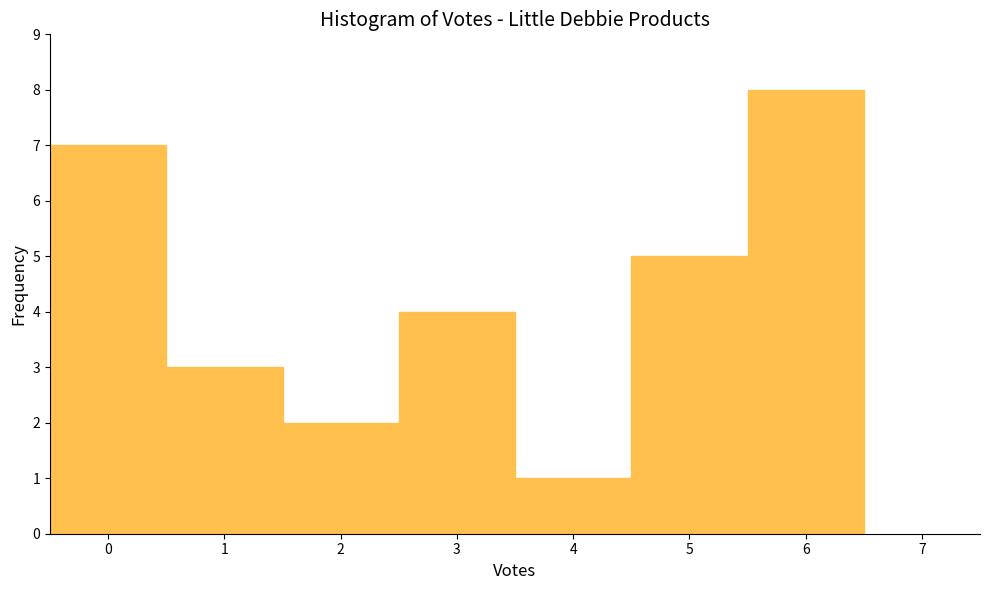

Reading left to right, transcribe this chart: for each bar, give the range it covers on the x-axis and its height. The values are not printed on the chart, so give them approximately, as read against the axis.

-0.5 to 0.5: 7
0.5 to 1.5: 3
1.5 to 2.5: 2
2.5 to 3.5: 4
3.5 to 4.5: 1
4.5 to 5.5: 5
5.5 to 6.5: 8